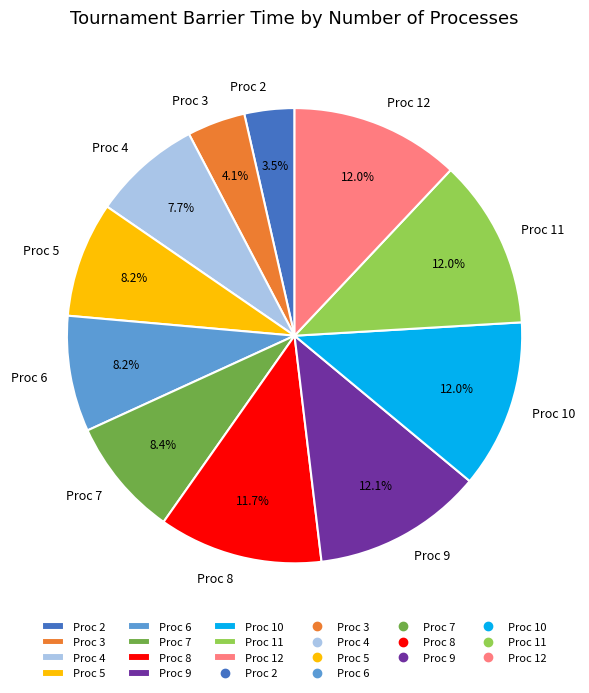

Between Proc 6 and Proc 4, which is larger?

Proc 6